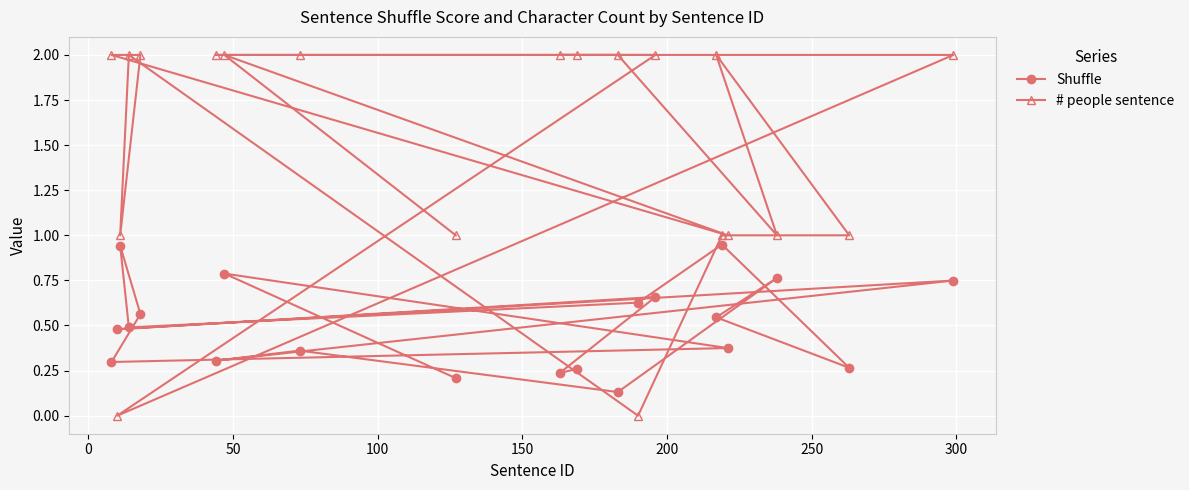

What is the sum of all # people sentence values?

30.0